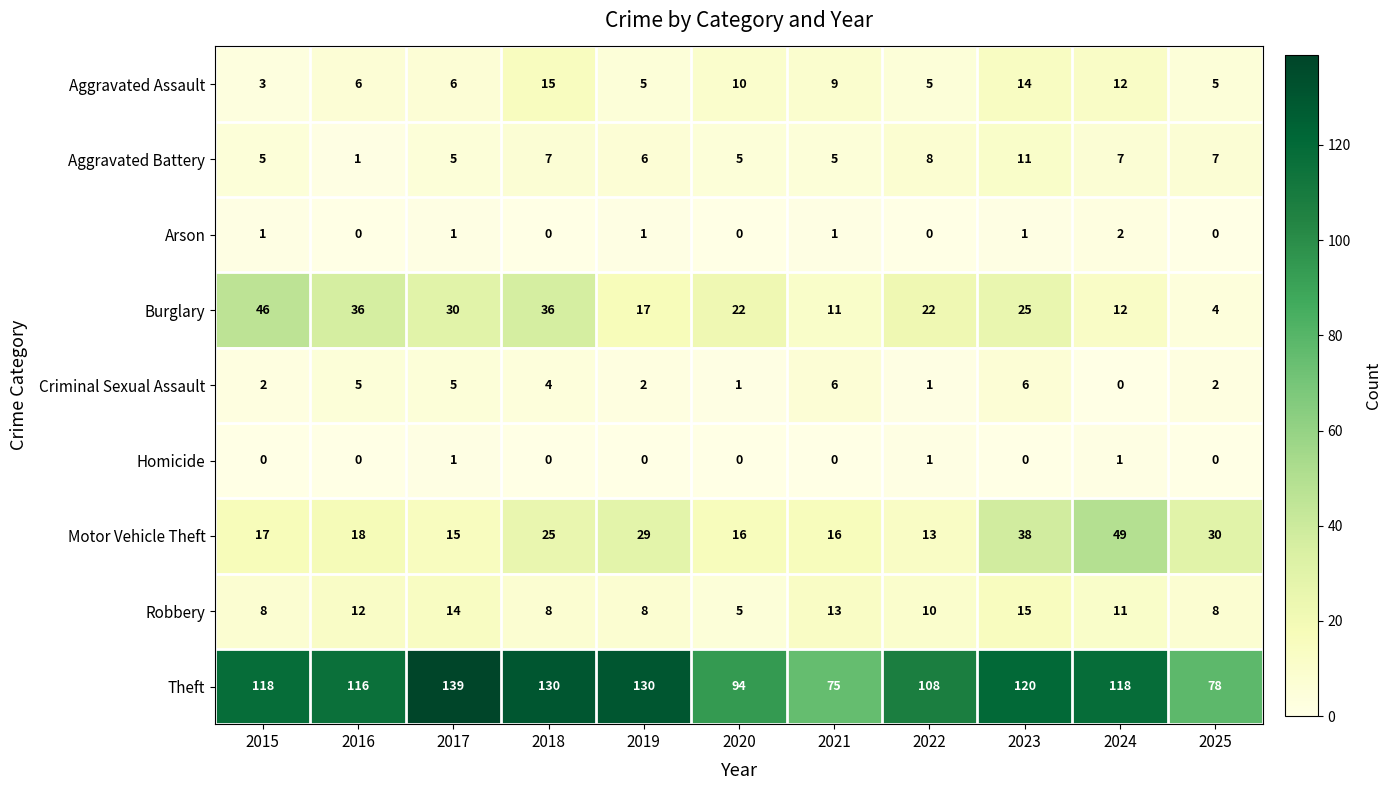

What is the difference between the highest and lowest values at 2022?

108